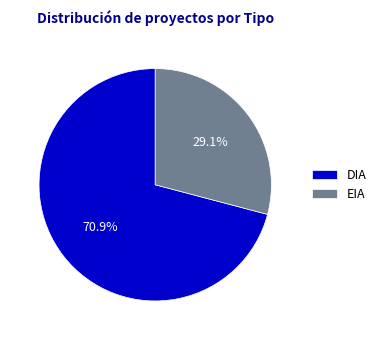

To the nearest percent, what percentage of the pie is EIA?

29%